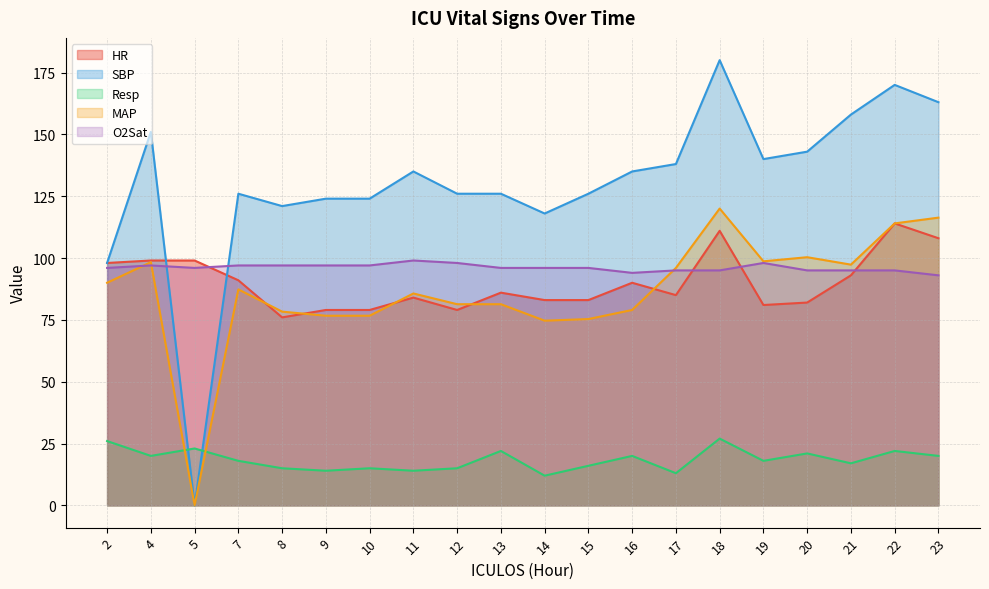

The value of HR at 17 is 85.0. True or false?

True